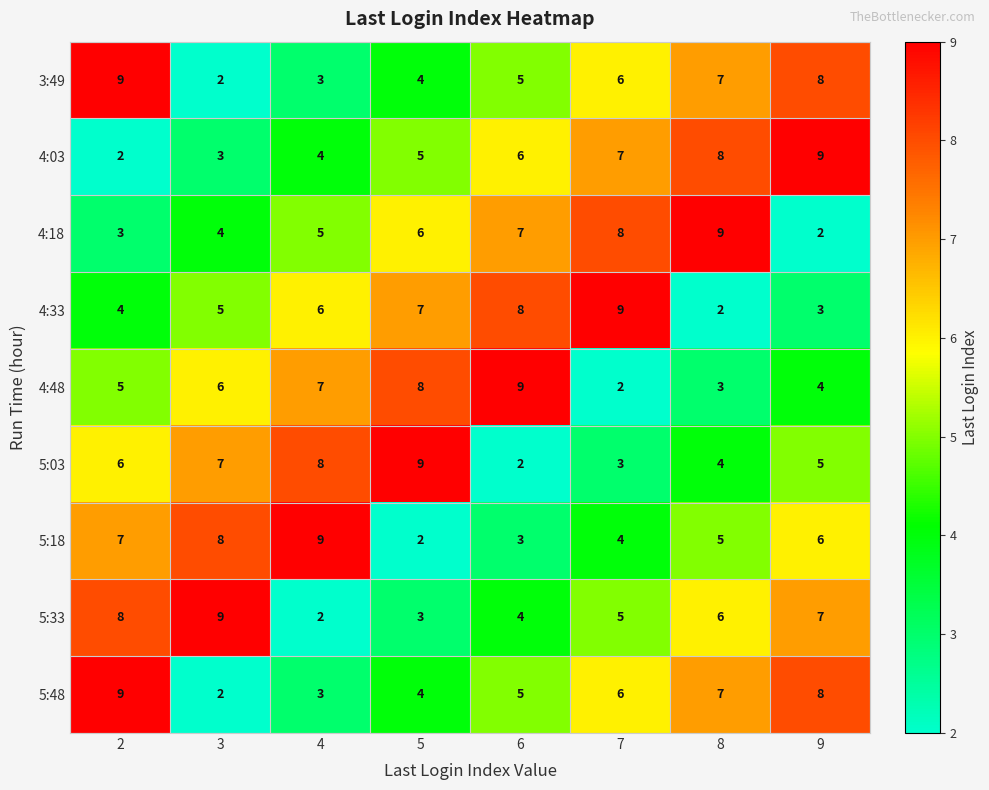

How many 5:33 values are between 4 and 8?

5